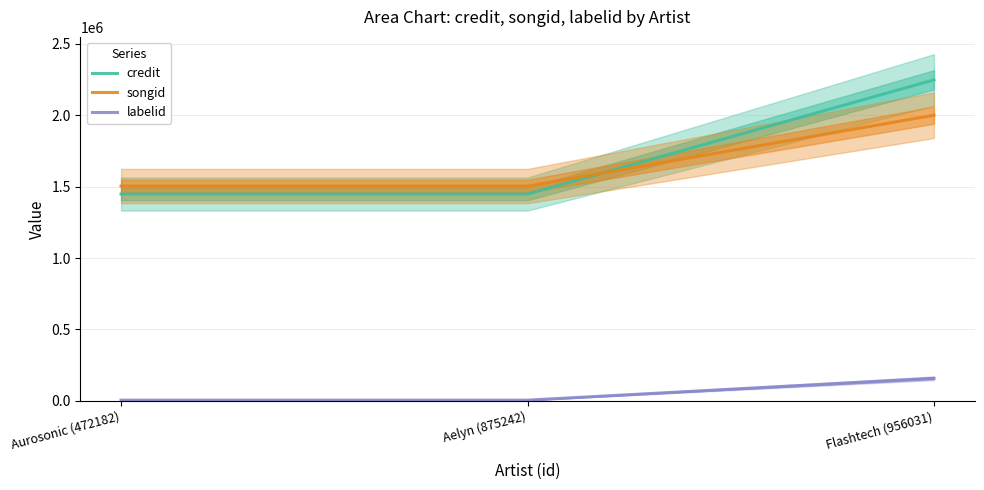

What is the difference between the maximum and second lowest values in the songid series?

496630